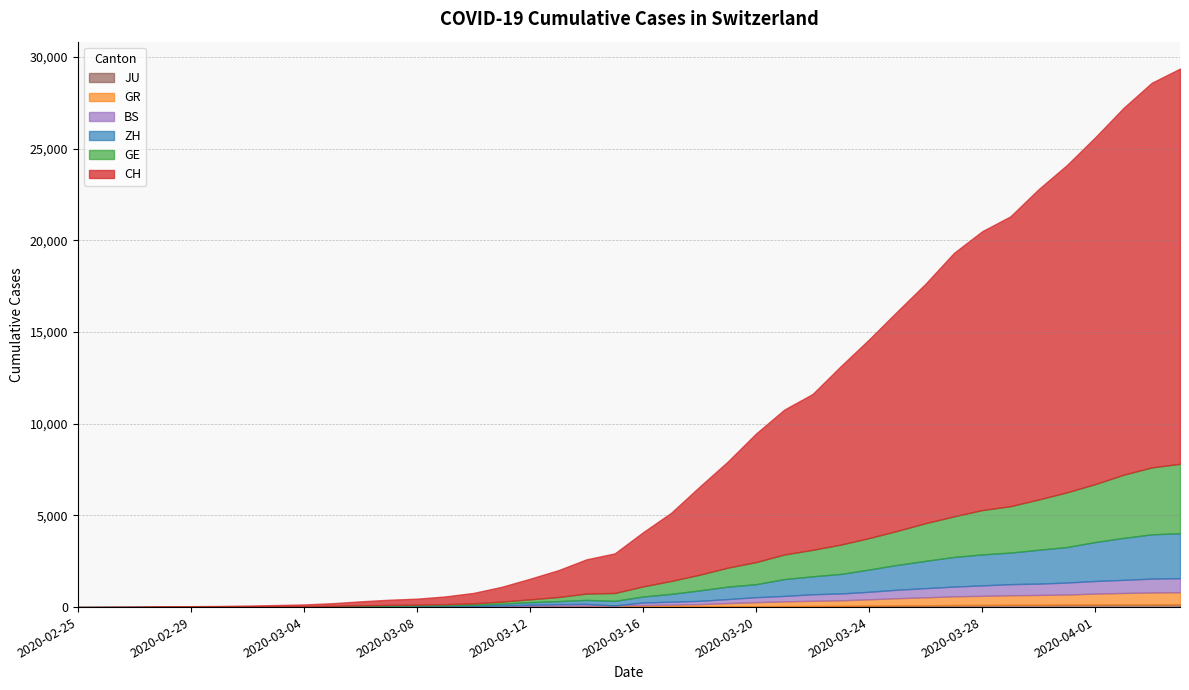

Is it true that BS equals 425 at 2020-03-20?

False